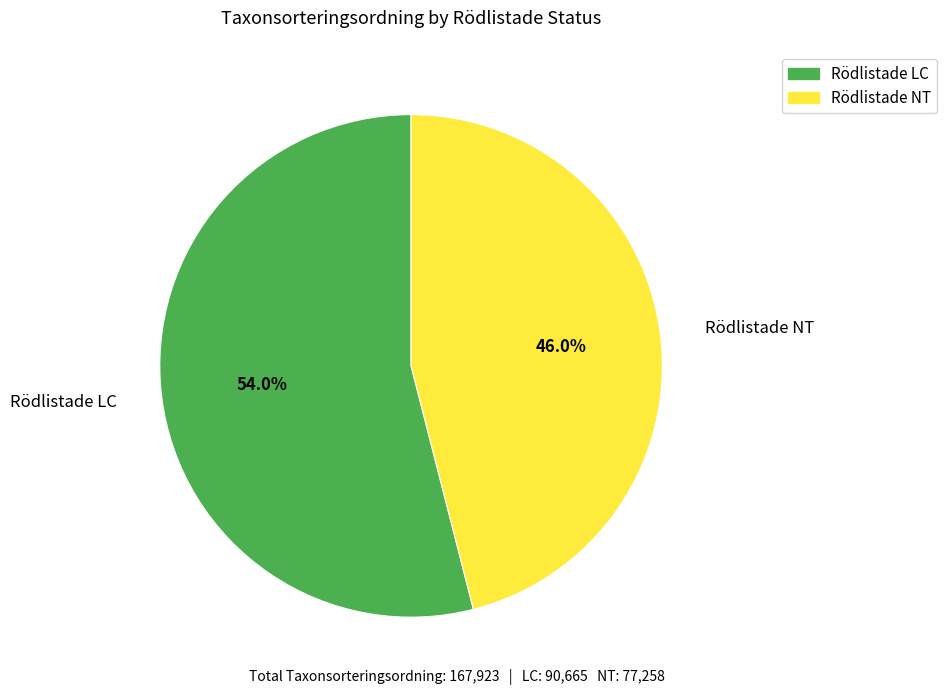

What percentage do Rödlistade LC and Rödlistade NT together represent?

100.0%